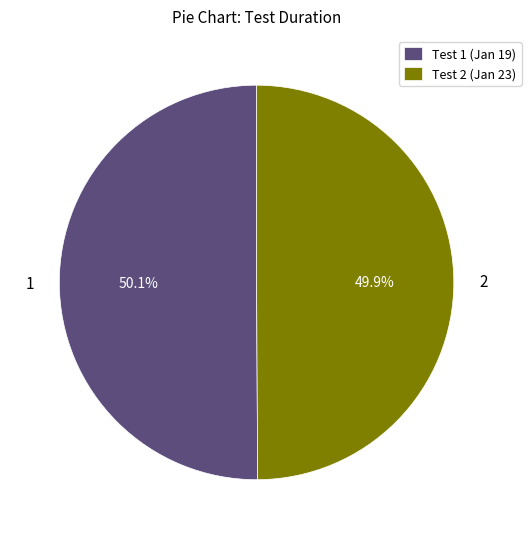

Approximately how many times larger is the value at Test 1 (Jan 19) compared to Test 2 (Jan 23)?

1.0